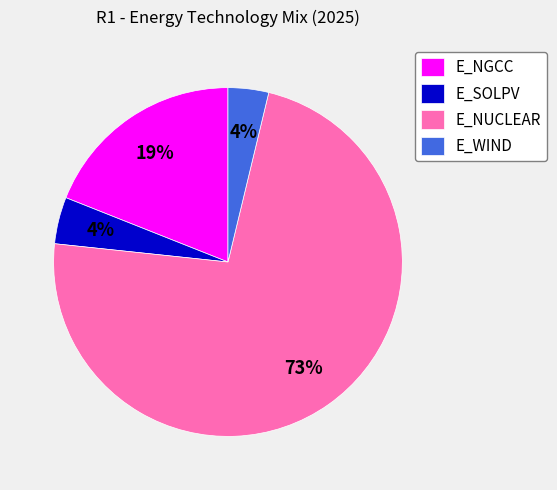

What percentage is the E_WIND slice, to the nearest percent?

4%